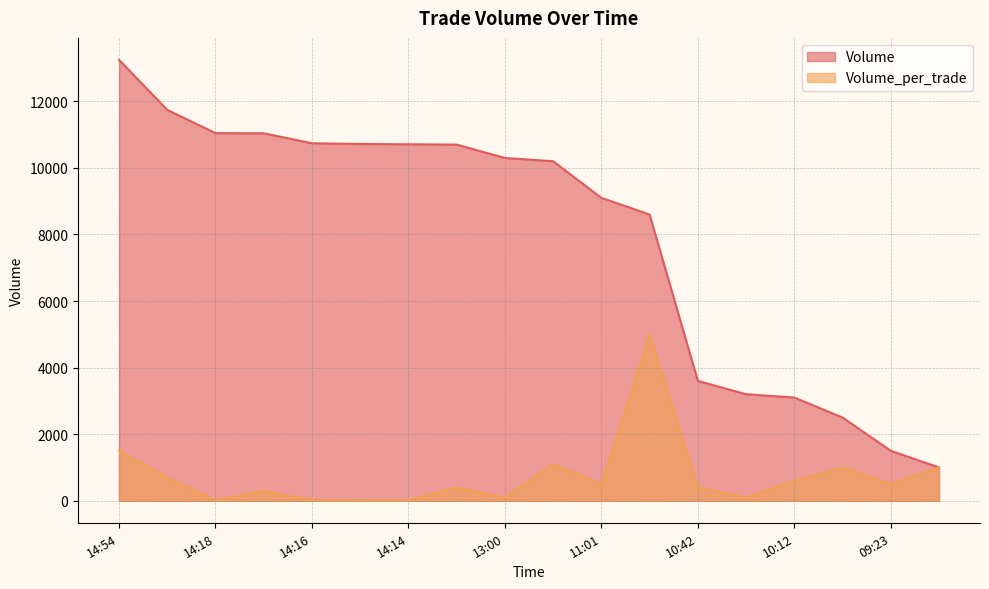

True or false: Volume_per_trade and Volume intersect in this chart.

False